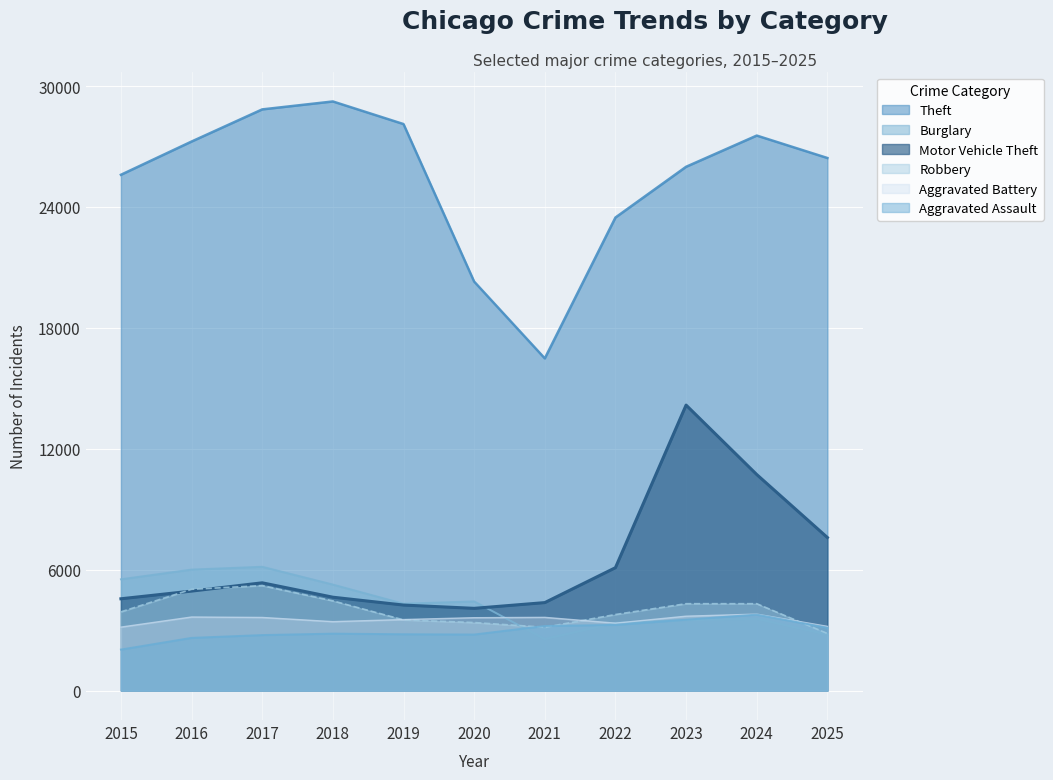

At which category is the sum across all series the highest?

2023